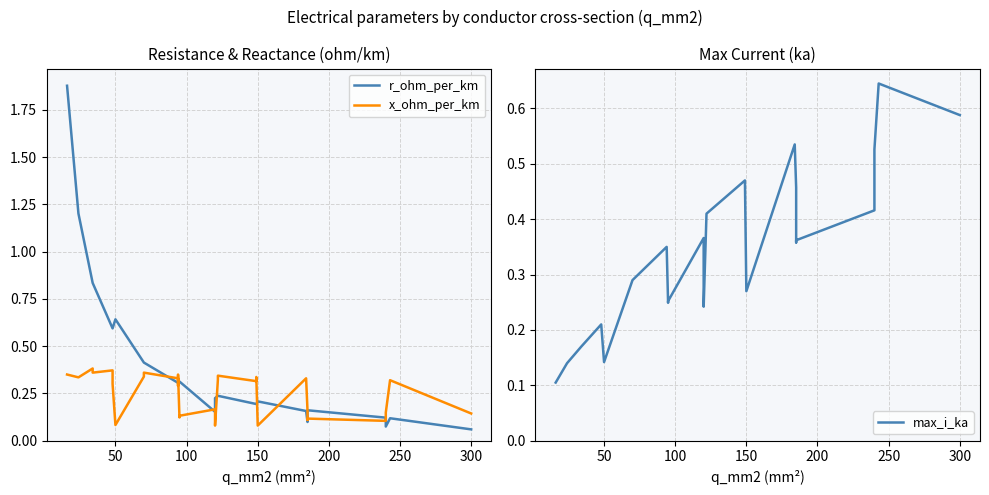

Reading right to left, what are all the values shown in this chart?

r_ohm_per_km: 0.1	0.1	0.1	0.1	0.1	0.2	0.2	0.1	0.2	0.2	0.2	0.2	0.2	0.2	0.2	0.2	0.3	0.3	0.3	0.3	0.3	0.4	0.4	0.6	0.6	0.6	0.6	0.8	0.8	1.2	1.9
x_ohm_per_km: 0.1	0.3	0.1	0.1	0.1	0.1	0.1	0.2	0.3	0.1	0.3	0.3	0.3	0.3	0.1	0.2	0.1	0.1	0.3	0.3	0.3	0.4	0.3	0.1	0.3	0.3	0.4	0.4	0.4	0.3	0.3
max_i_ka: 0.6	0.6	0.5	0.4	0.4	0.4	0.4	0.5	0.5	0.3	0.5	0.5	0.4	0.4	0.2	0.4	0.3	0.2	0.3	0.3	0.3	0.3	0.3	0.1	0.2	0.2	0.2	0.2	0.2	0.1	0.1